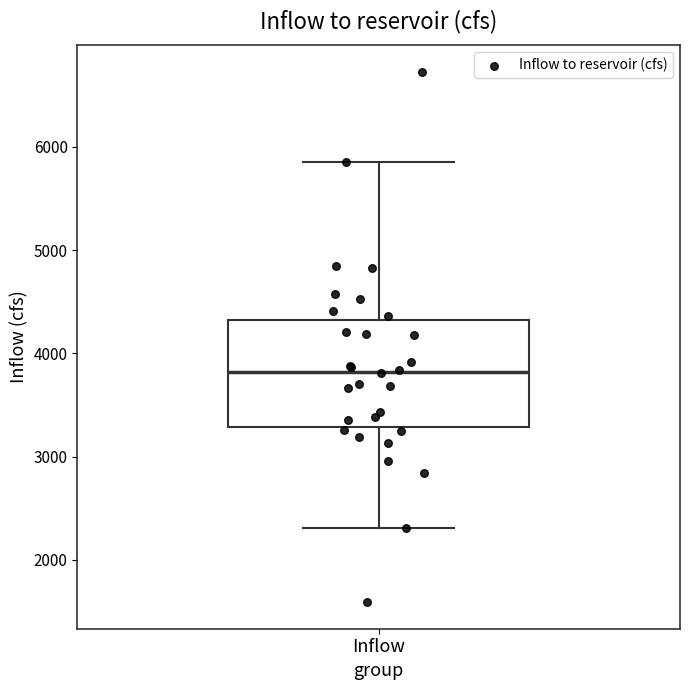

Where is the upper edge of the box for Inflow on the y-axis? The values are not printed on the chart, so give them approximately, as read against the axis.

4300